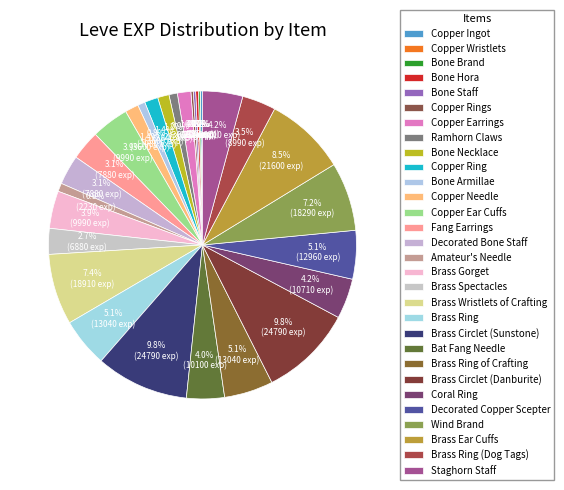

To the nearest percent, what percentage of the pie is Copper Earrings?

1%